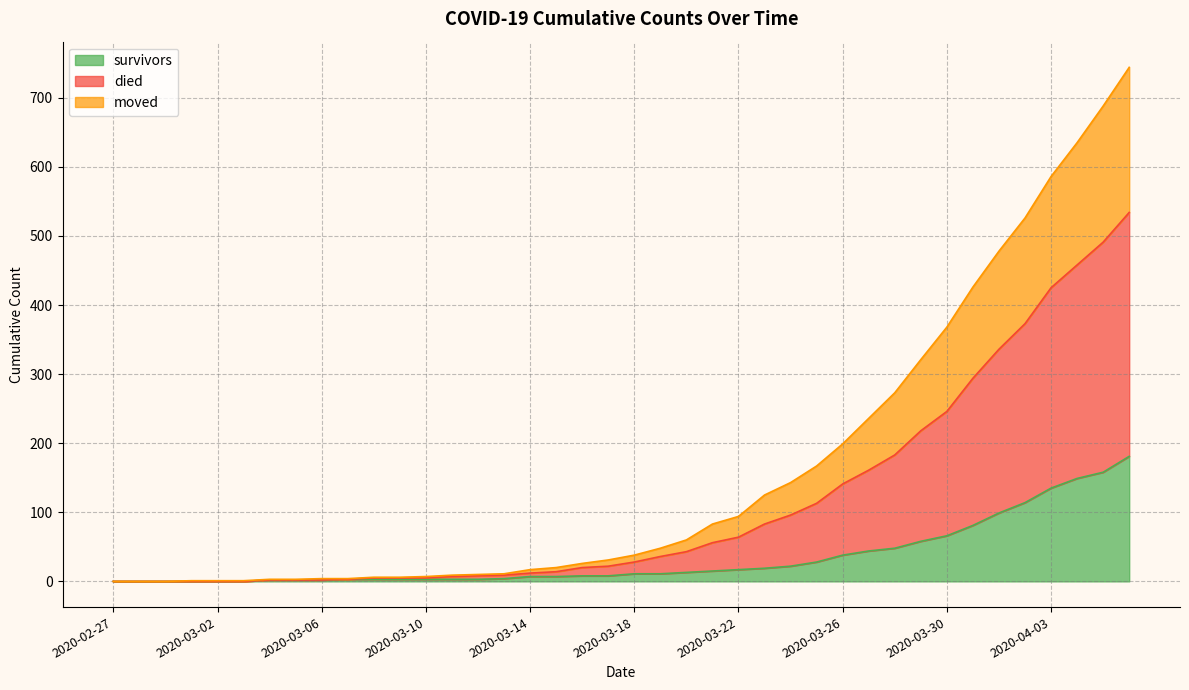

Rank the series at 2020-02-27 from lowest to highest value.

survivors, died, moved